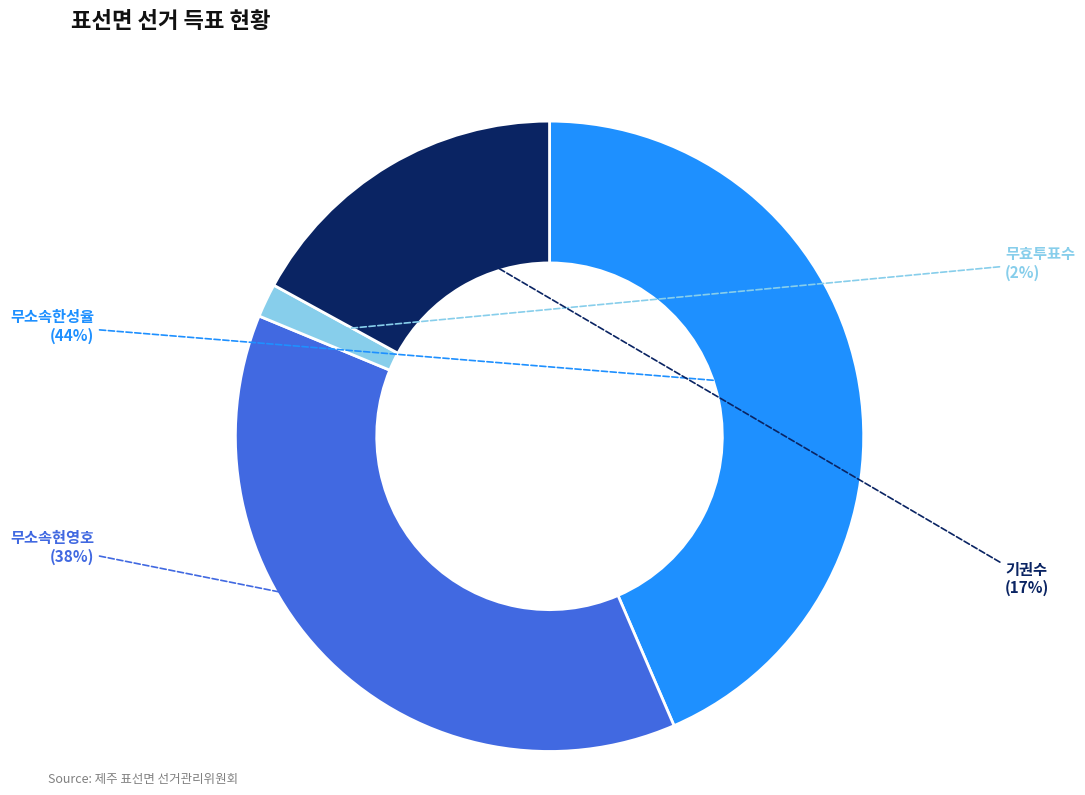

To the nearest percent, what is the difference between the largest and smallest slice percentages?

42%